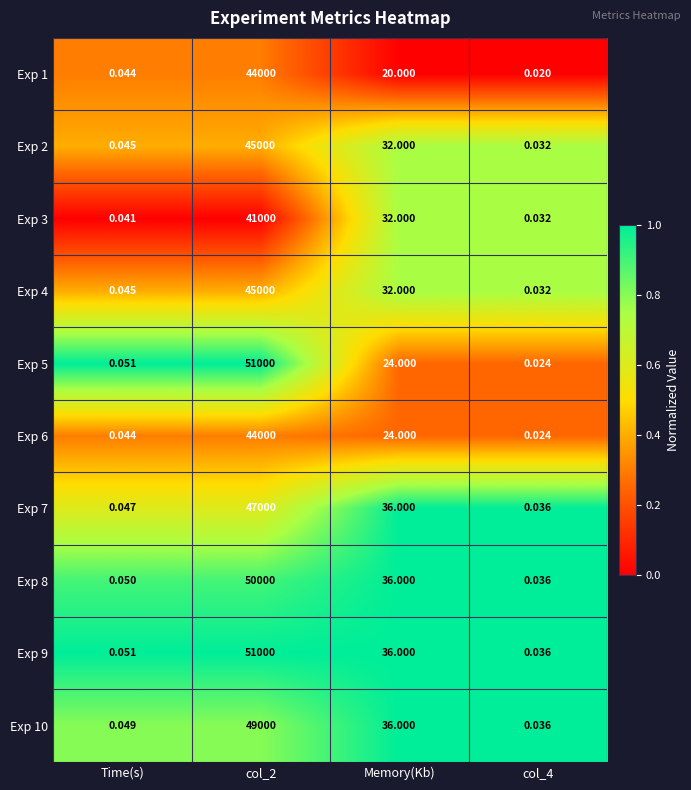

Is the value of Exp 3 at Memory(Kb) greater than the value of Exp 5 at col_4?

Yes